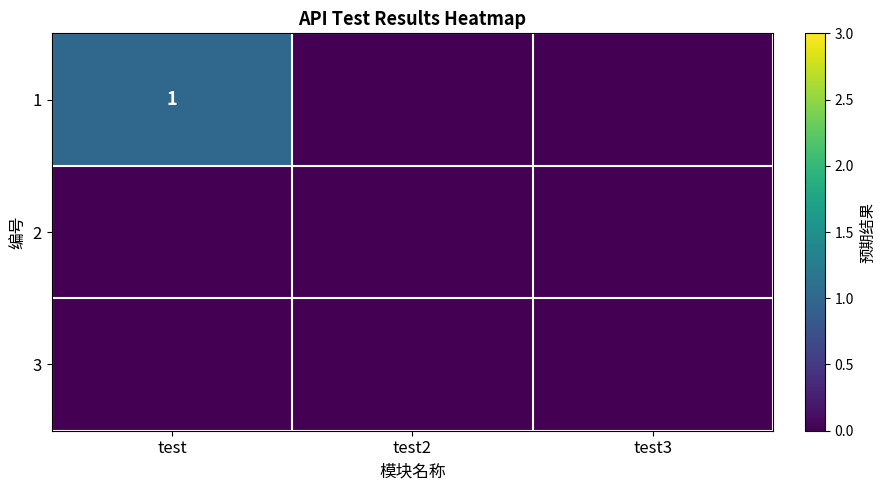

List the labels in order of 3 value, largest first.

test, test2, test3